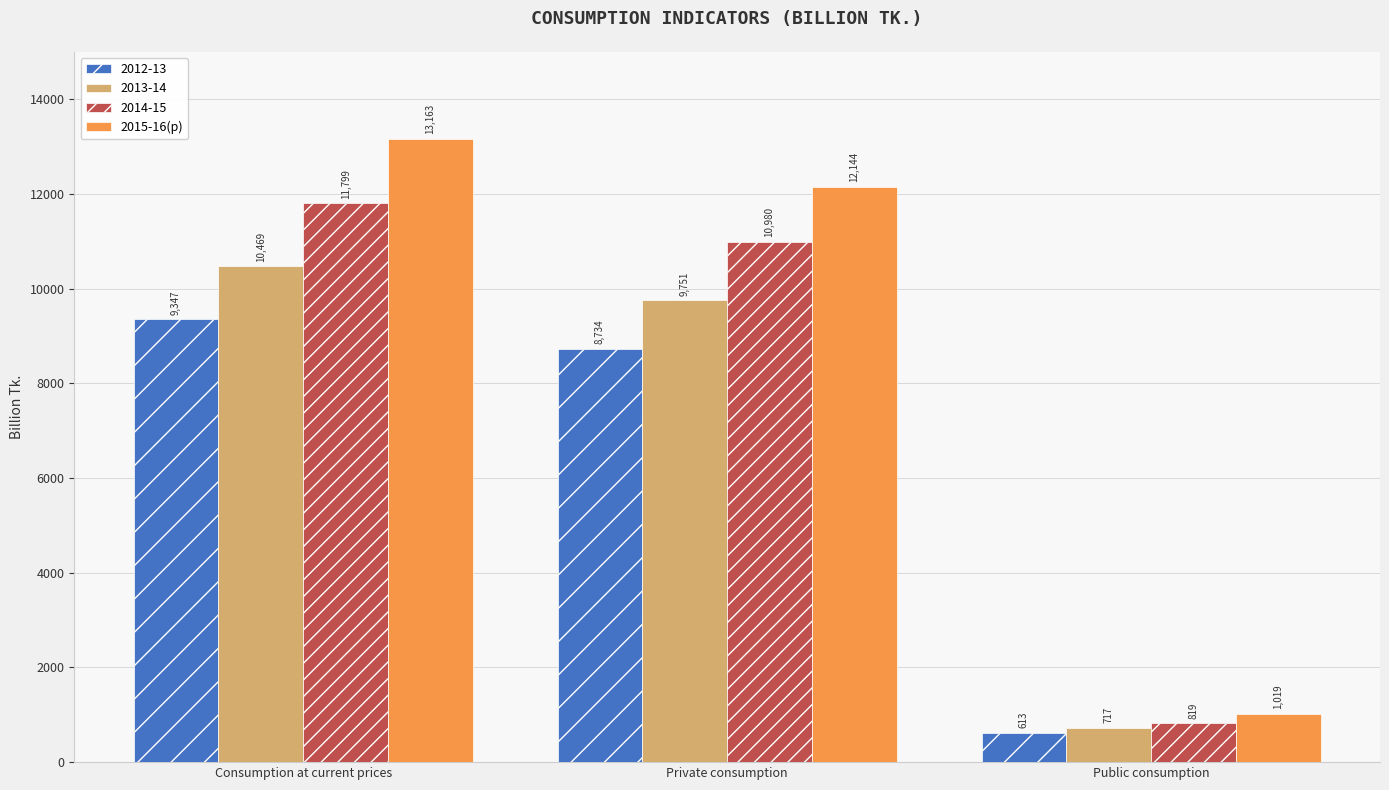

Which series has the largest range (max minus min)?

2015-16(p)